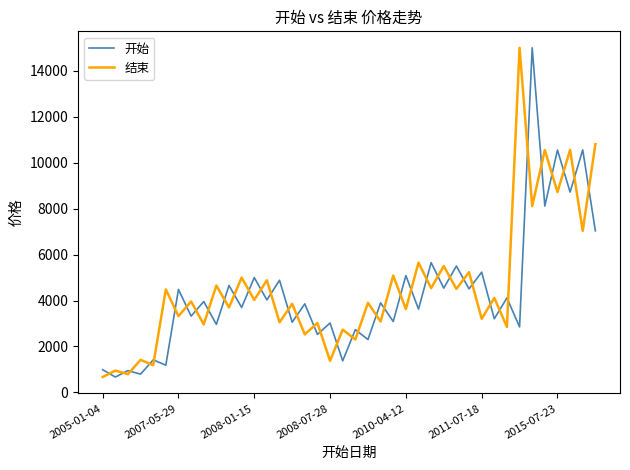

How many times do 开始 and 结束 cross each other?

39